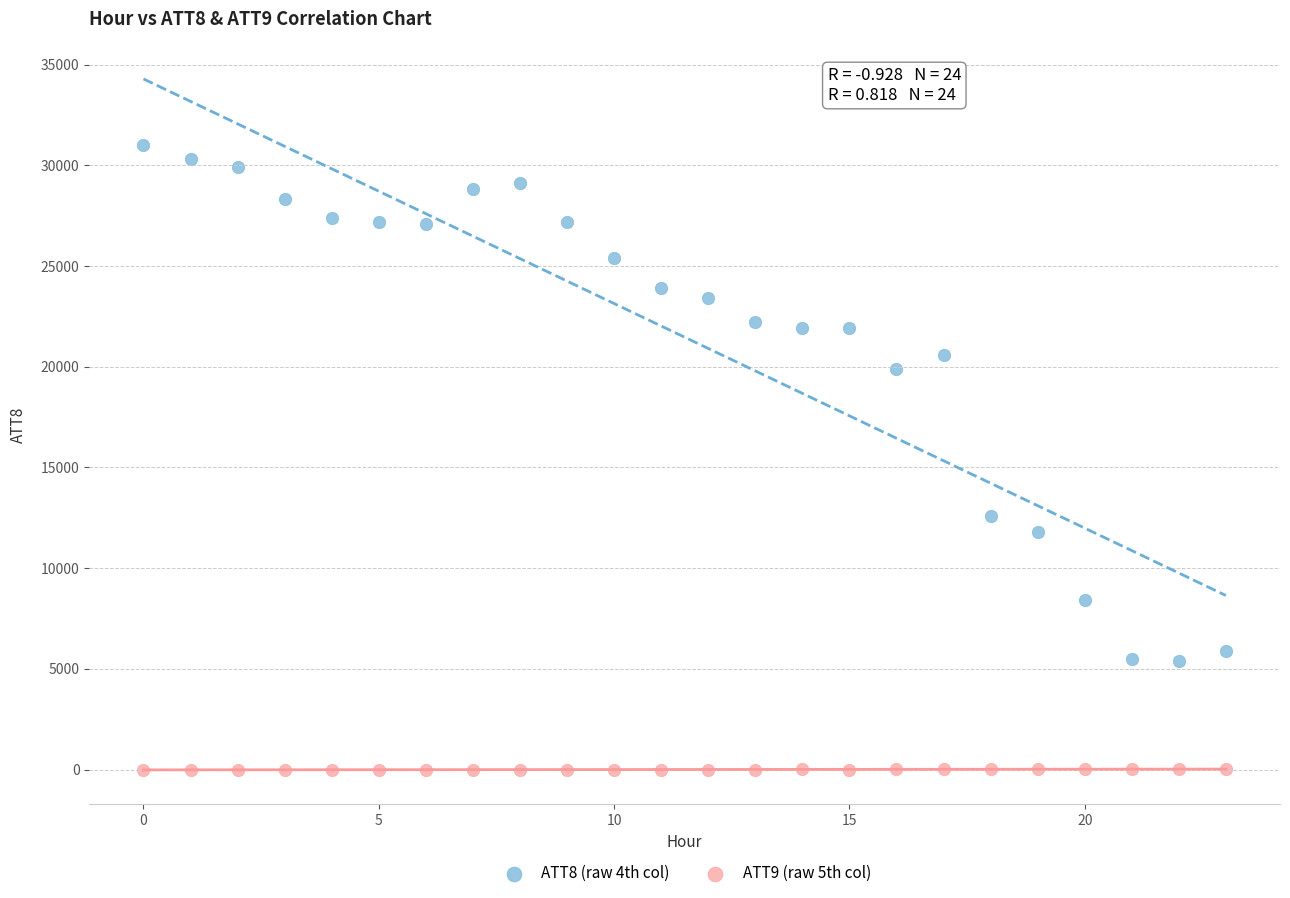

Which series has the largest Y range (max minus min)?

ATT8 (raw 4th col)